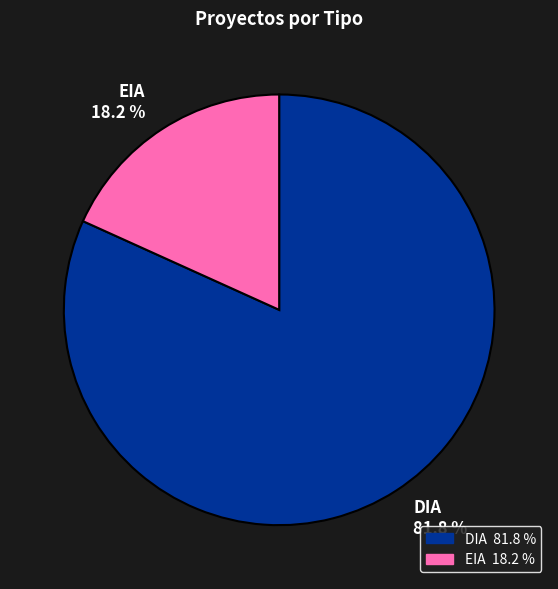

How many segments does this pie chart have?

2